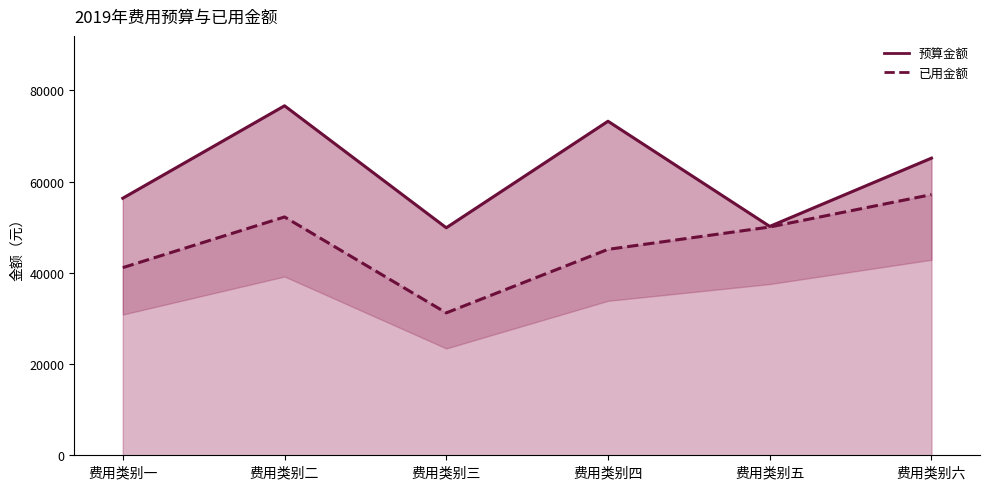

What is the sum of the 已用金额 values at 费用类别四 and 费用类别一?

86257